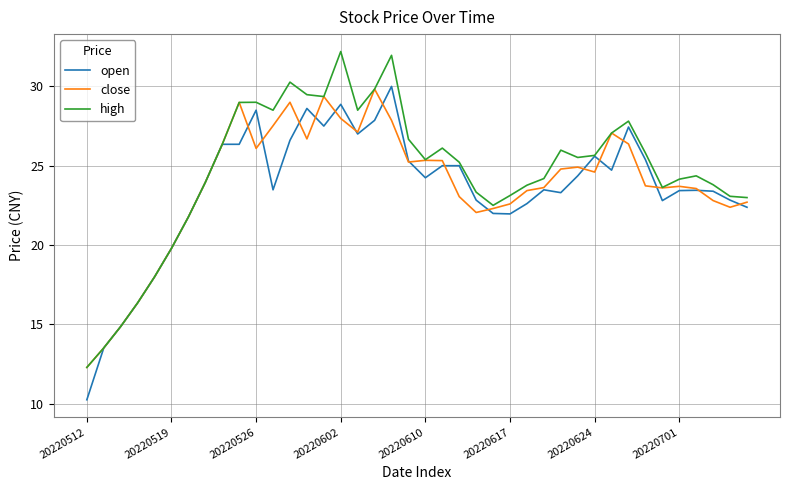

List the series in order of their overall mean, highest first.

high, close, open